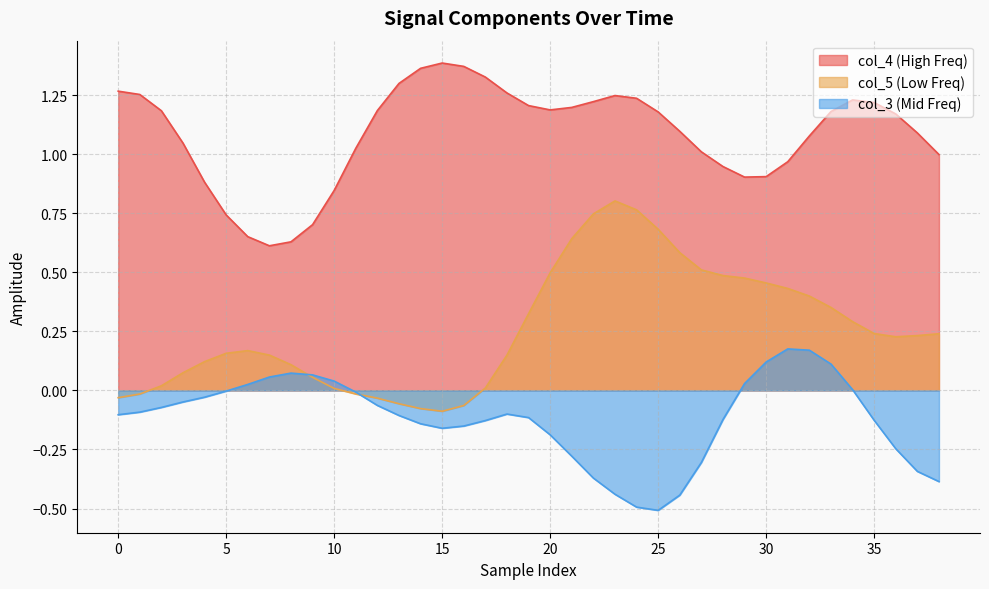

Does the chart have visible grid lines?

Yes